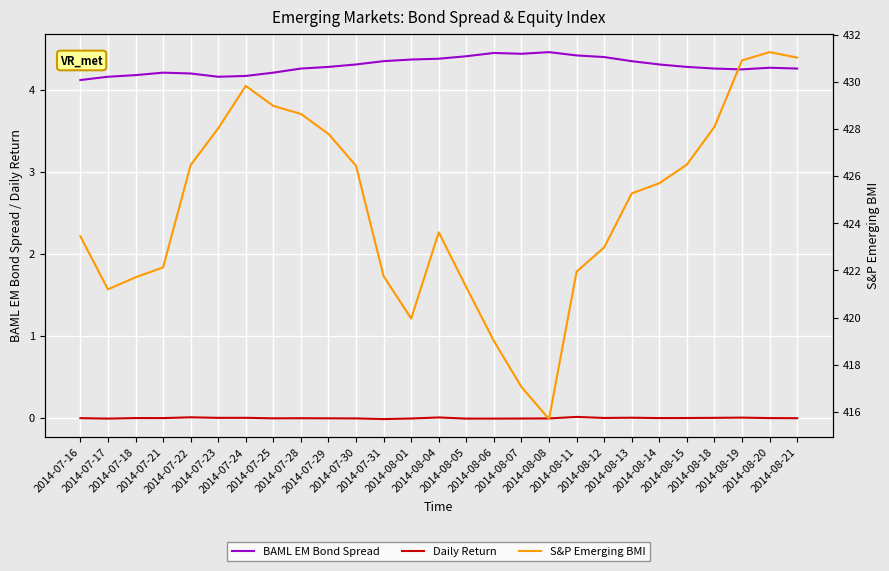

Which category has the lowest value in the BAML EM Bond Spread series?

2014-07-16